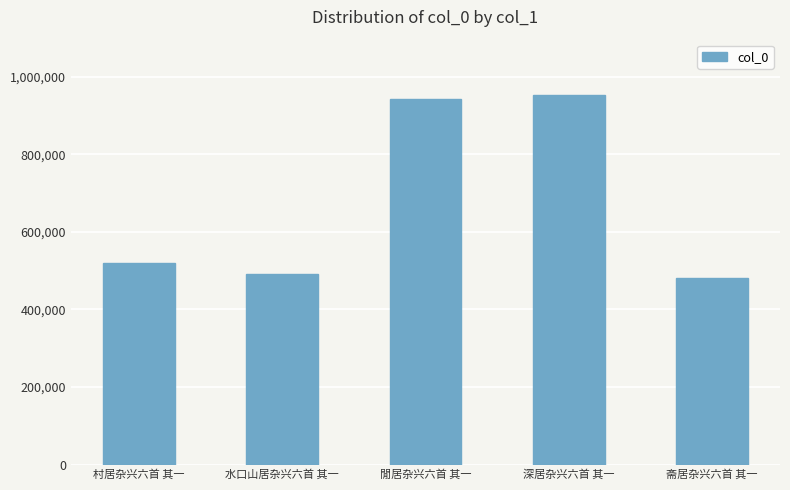

What is the smallest value displayed?

480841